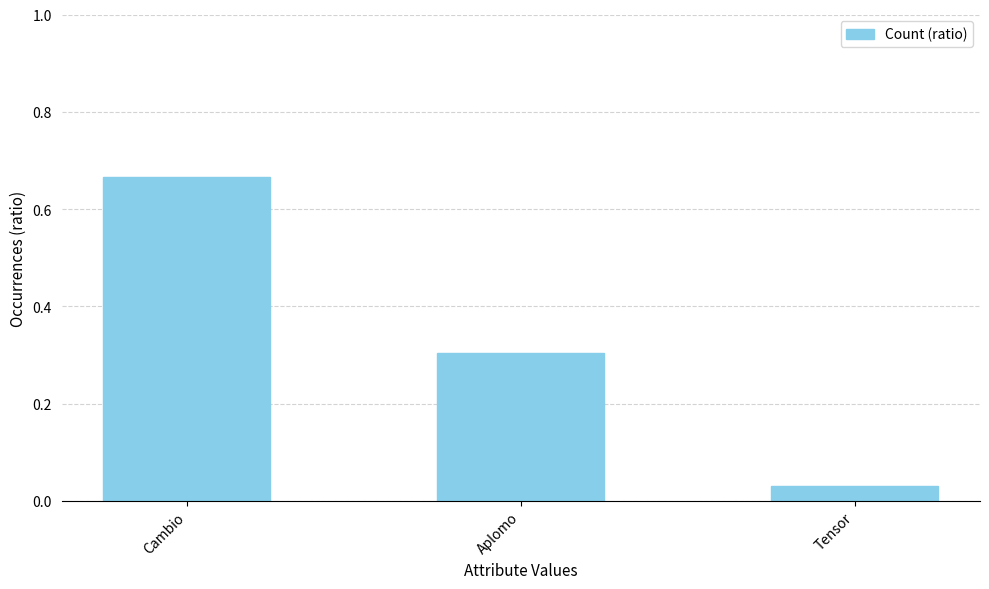

Are the bars grouped side by side (vs. stacked)?

No